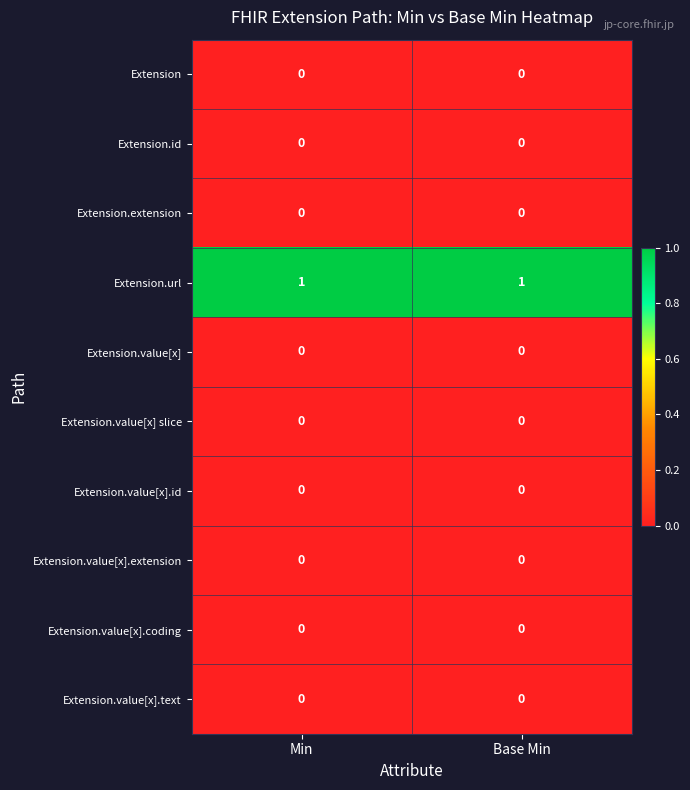

True or false: Extension.value[x].extension has a value of 0 at Min.

True